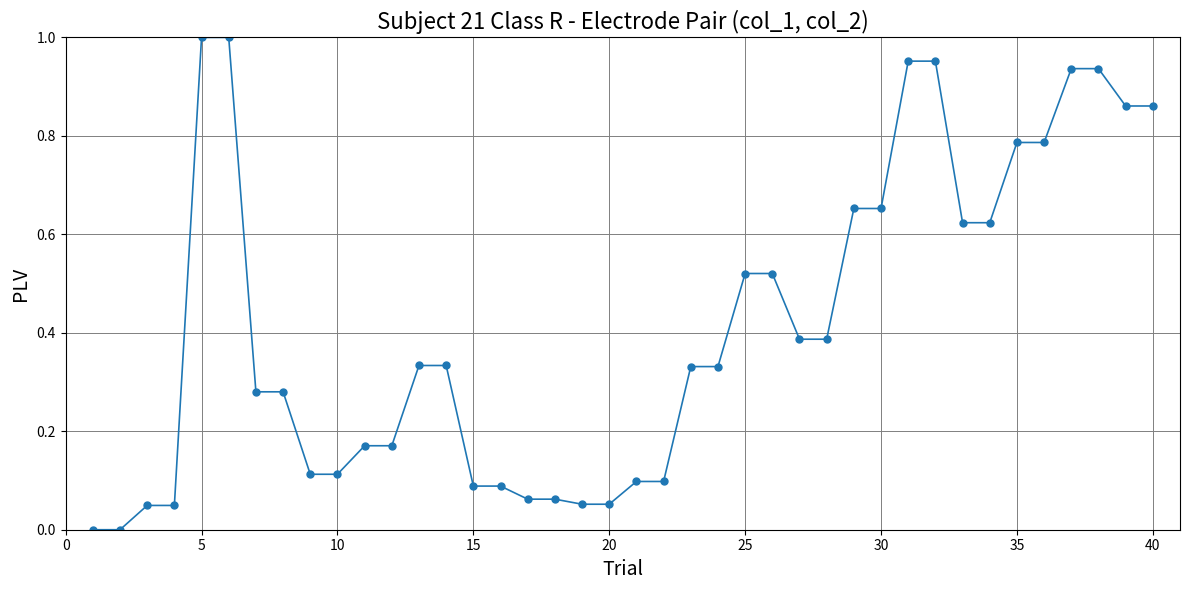

What is the sum of all values?

16.6